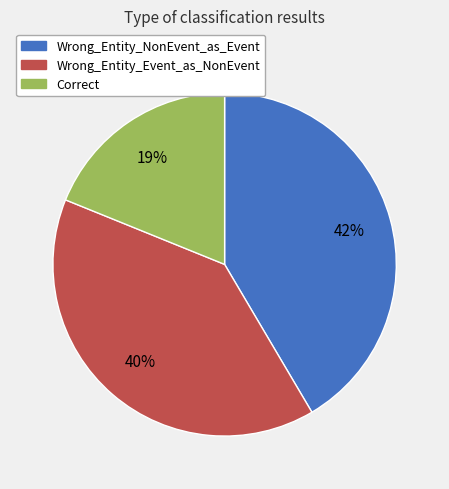

What is the ratio of the value at Correct to the value at Wrong_Entity_NonEvent_as_Event?

0.5